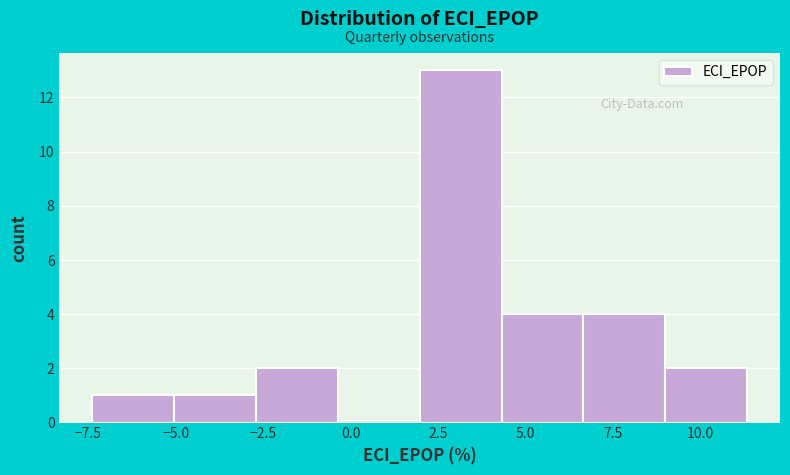

Which range on the x-axis has the tallest bar?

2.0 to 4.5